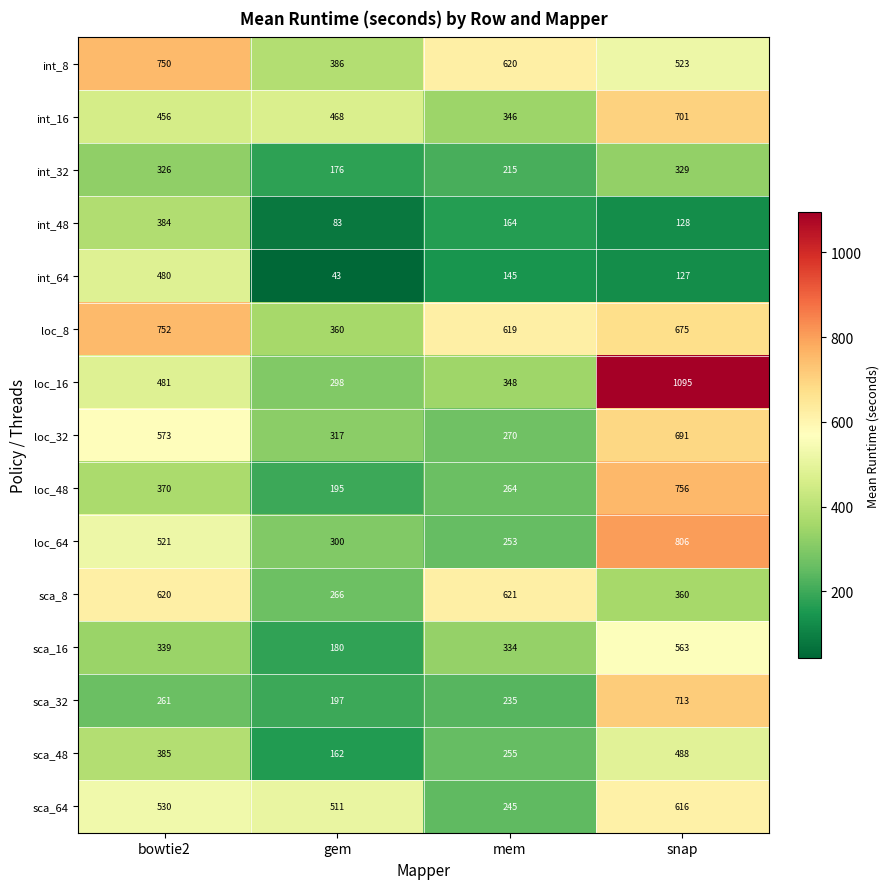

What is the average value of the sca_64 series?

476